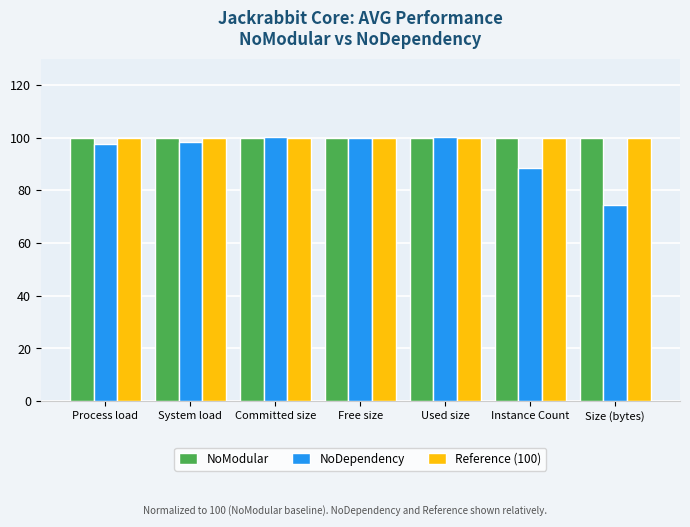

At how many categories does at least one series exceed 79?

7